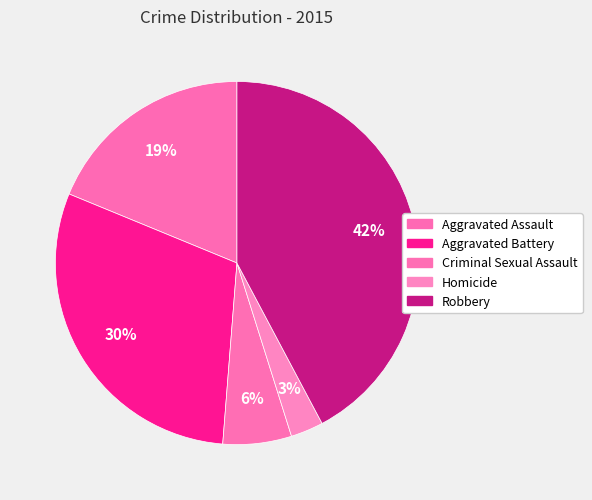

How much of the chart is everything except Robbery?

57.8%